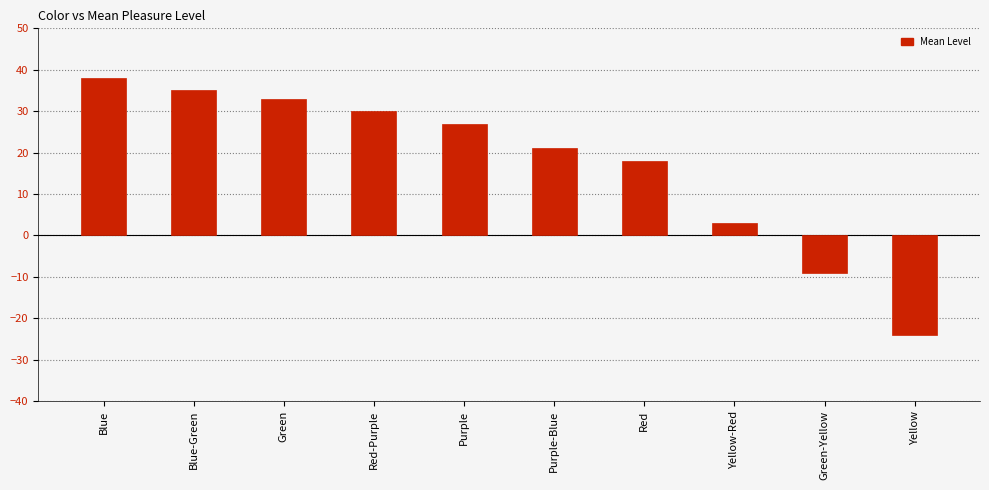

Where does the data first go above 27?

Blue